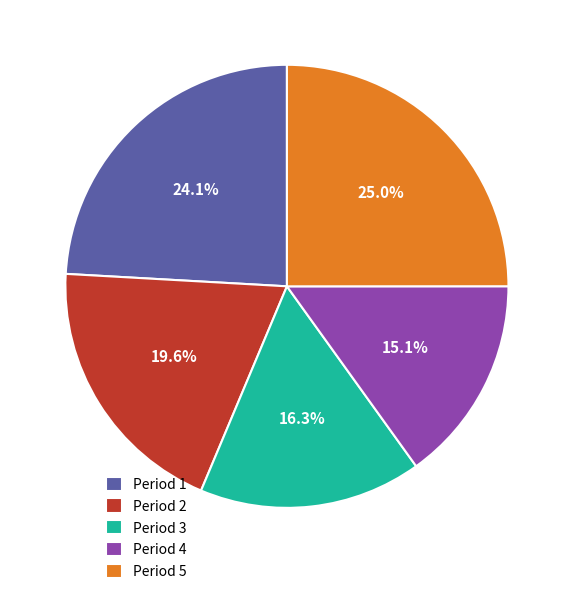

Which has a higher value, Period 2 or Period 1?

Period 1